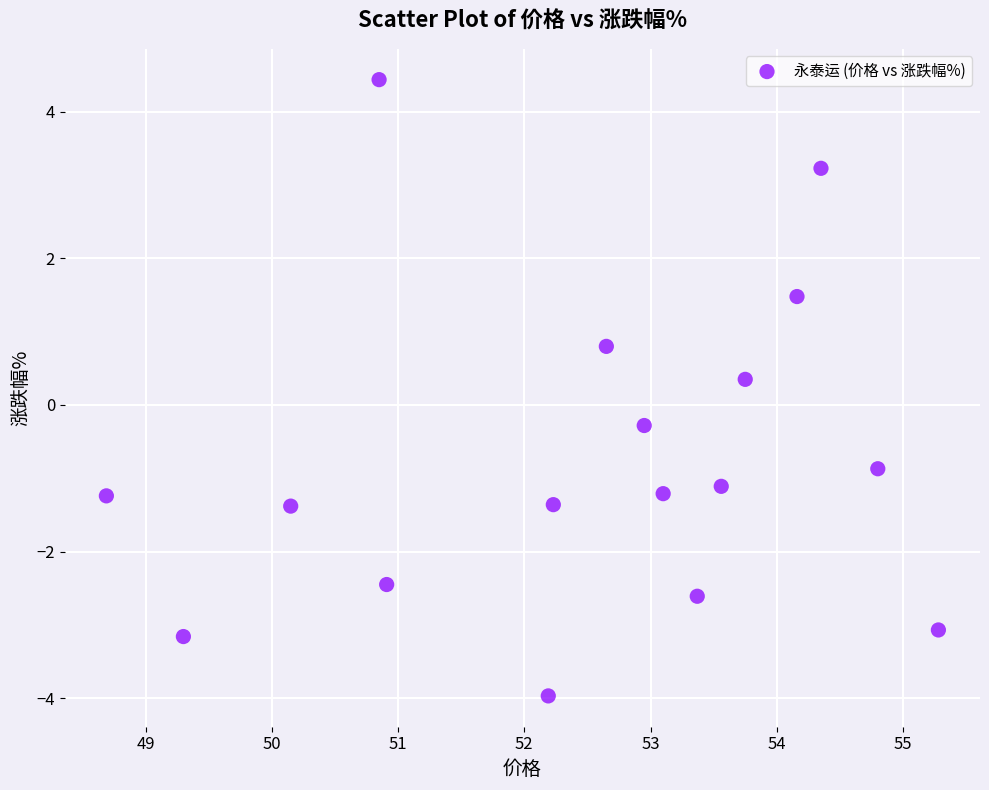

What is the range of Y values (max minus min)?

8.4